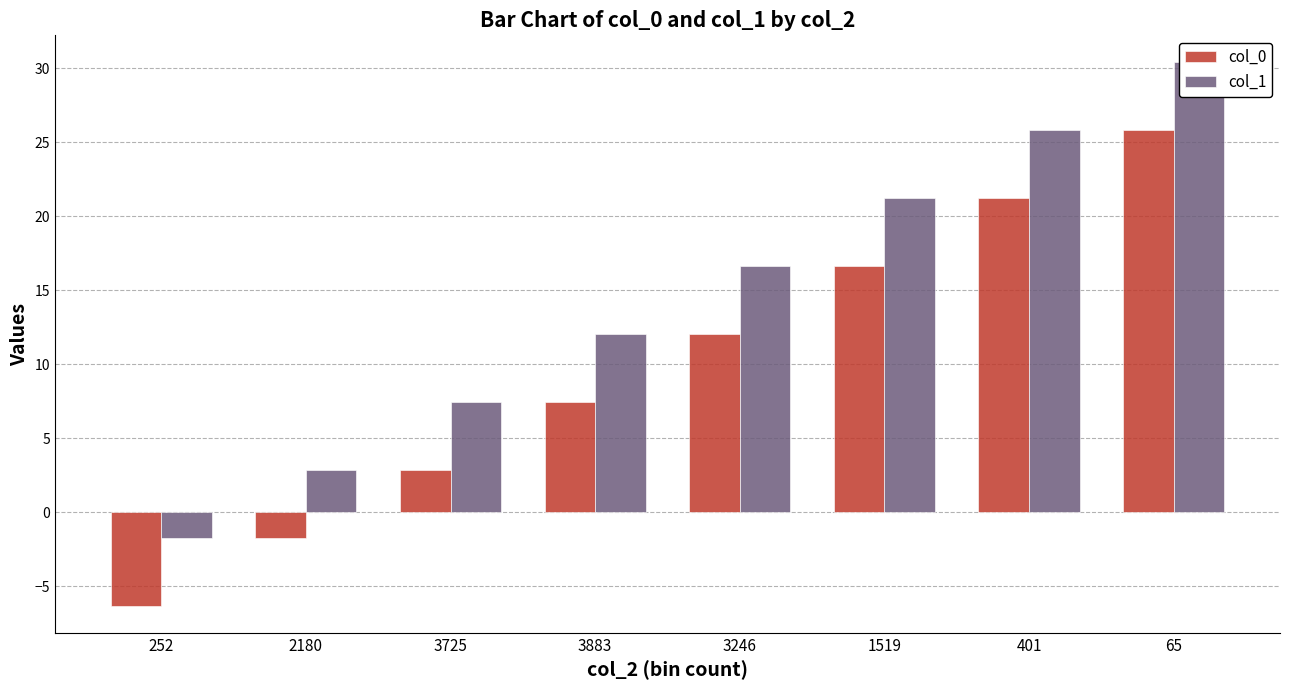

Which label corresponds to the smallest value in the chart?

252